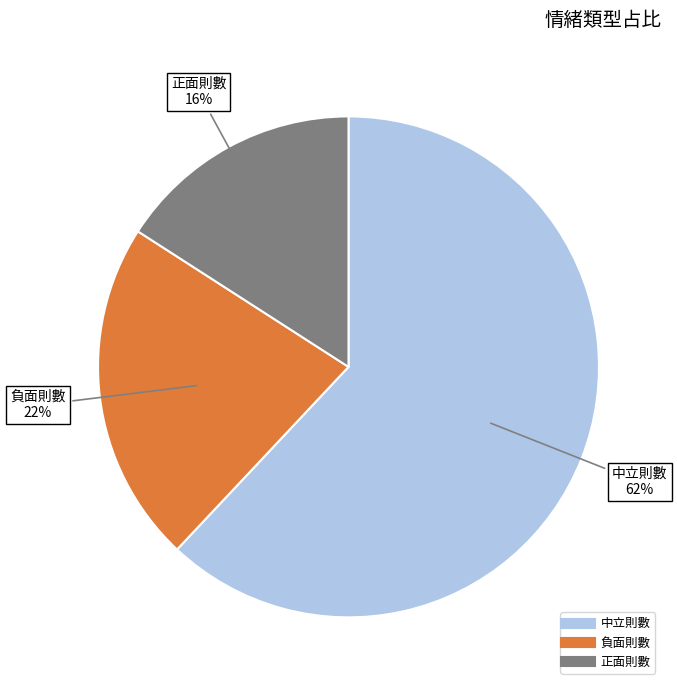

To the nearest percent, what portion does 負面則數 represent?

22%